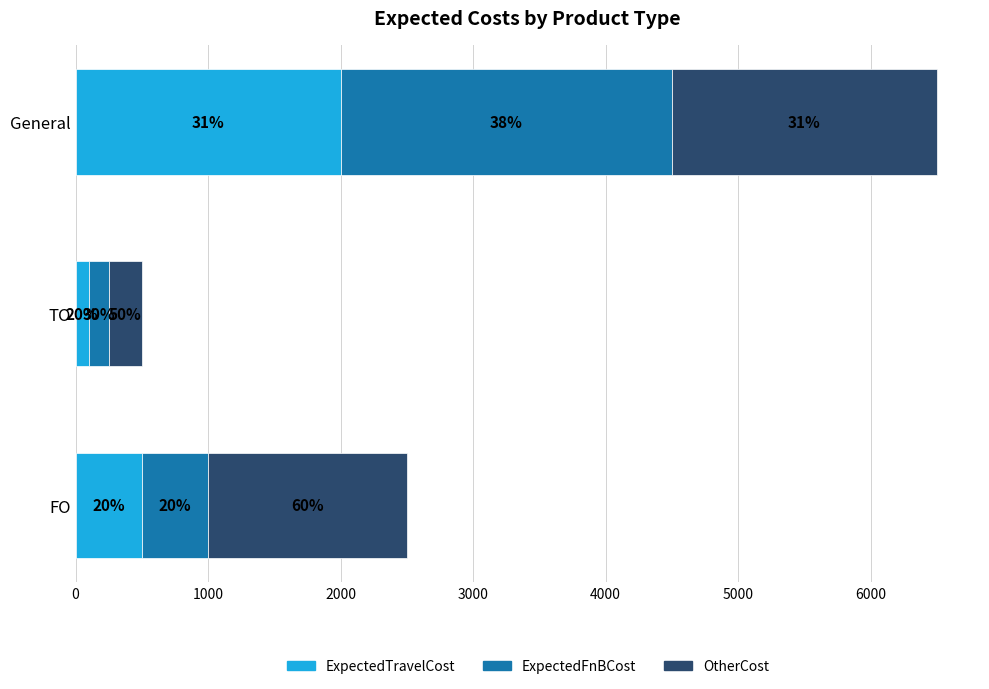

At how many categories does at least one series exceed 1208?

2